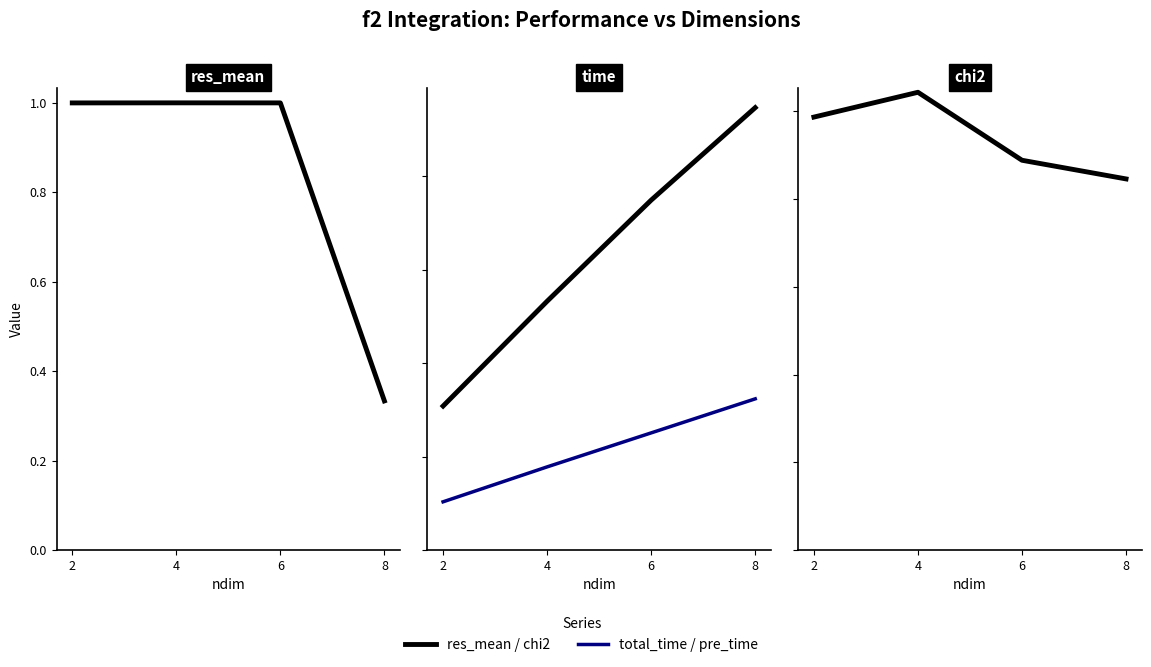

What are all the series names shown in the legend?

res_mean, total_time, pre_time, chi2